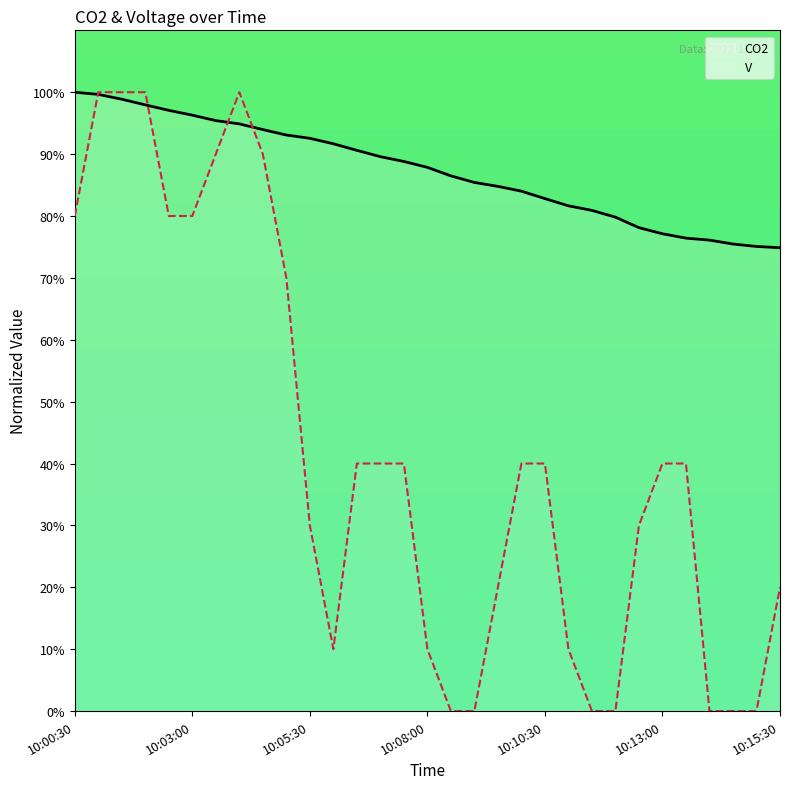

The value of V at 10:06:00 is 6.0. True or false?

False